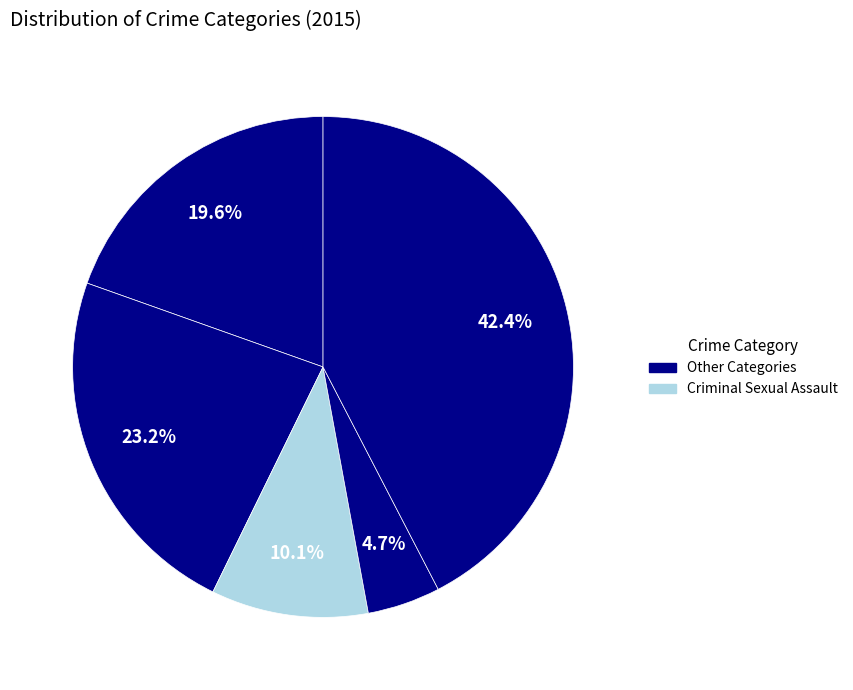

Rank the categories by value from highest to lowest.

Robbery, Aggravated Battery, Aggravated Assault, Criminal Sexual Assault, Homicide